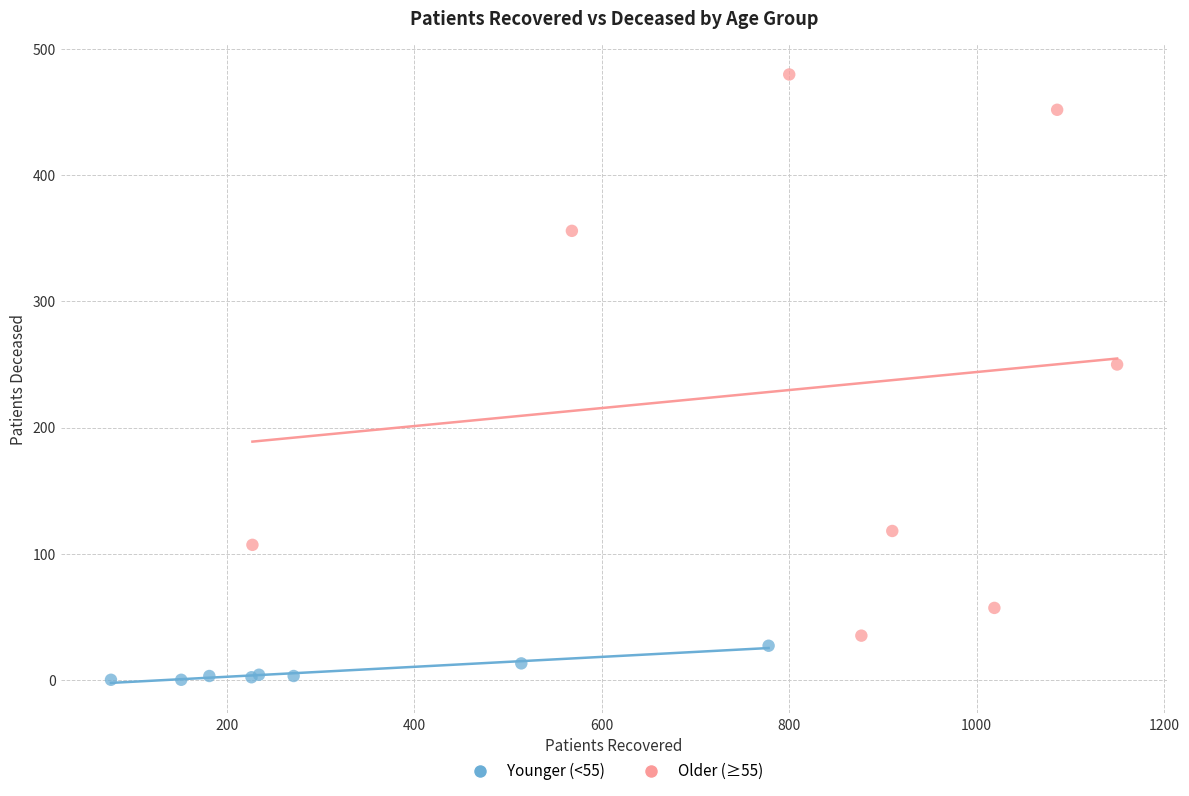

Which series contains the highest Y value?

Older (≥55)